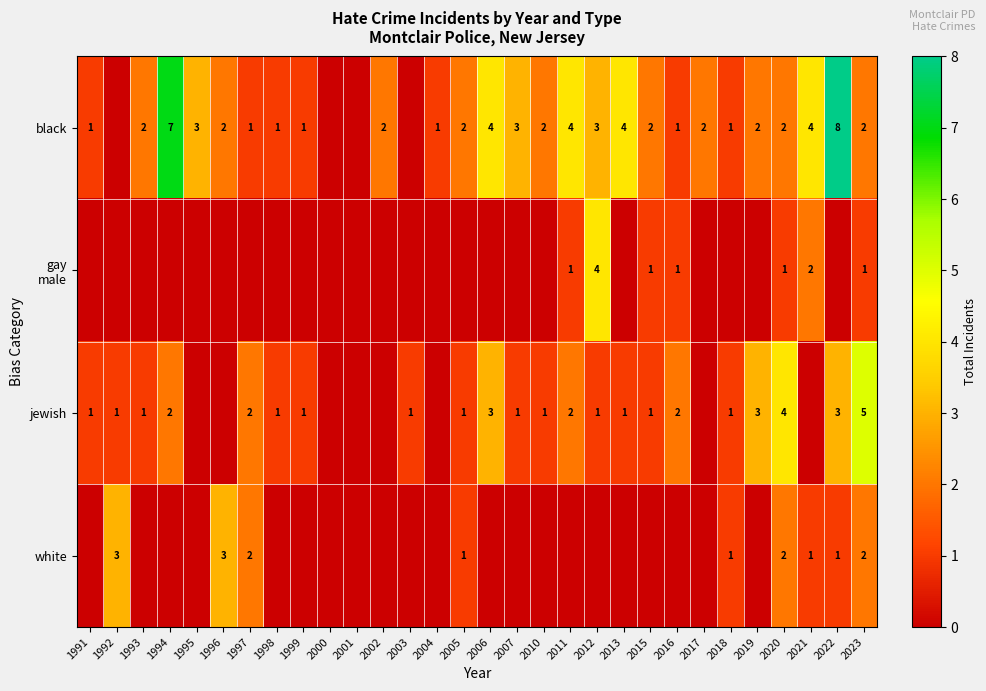

Is it true that black equals 13 at 2022?

False